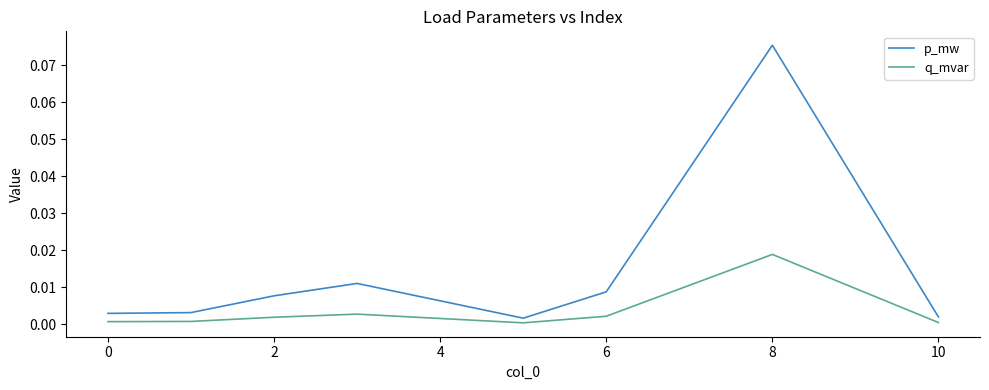

List the series in order of their peak value, lowest first.

q_mvar, p_mw